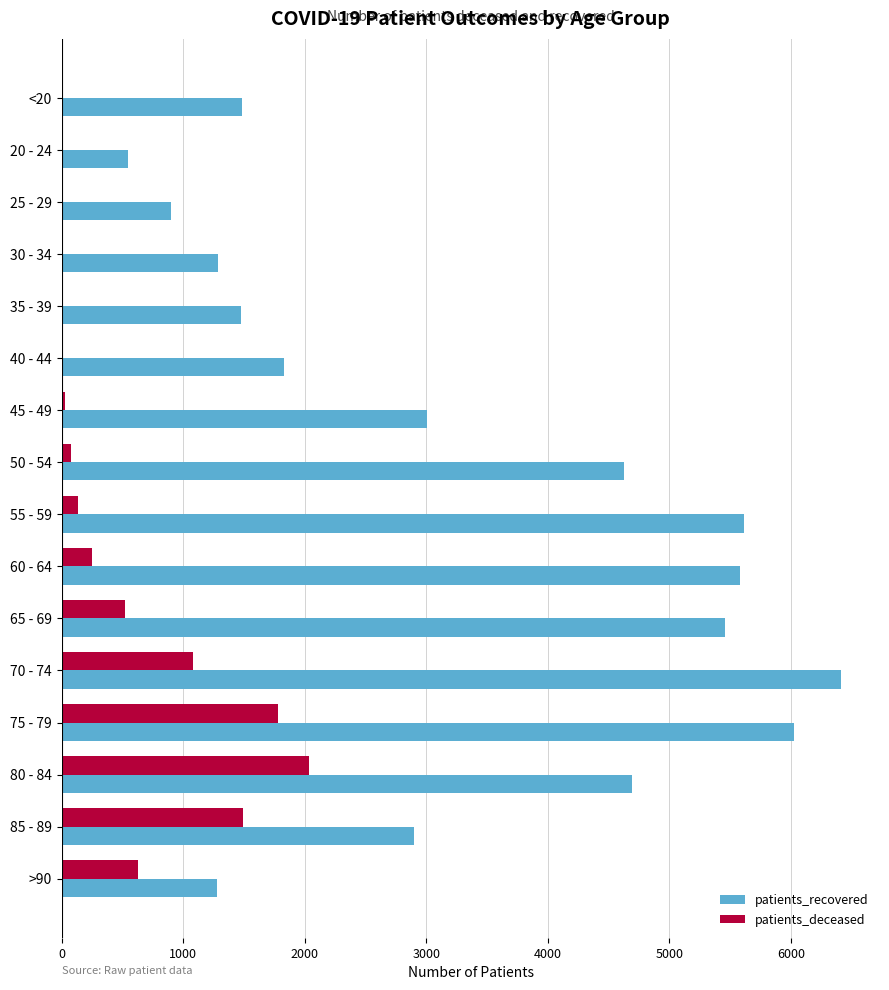

The value of patients_recovered at 45 - 49 is 3004. True or false?

True